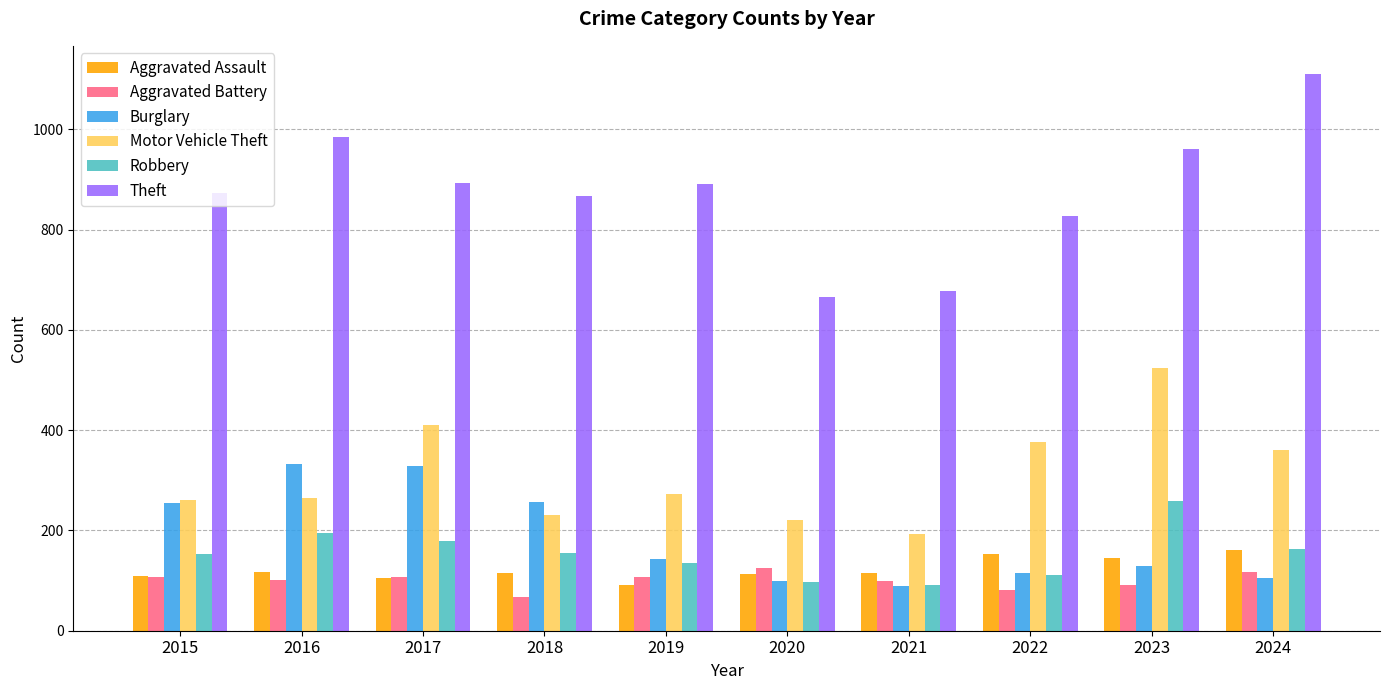

The Burglary series shows 105 at 2024. True or false?

True